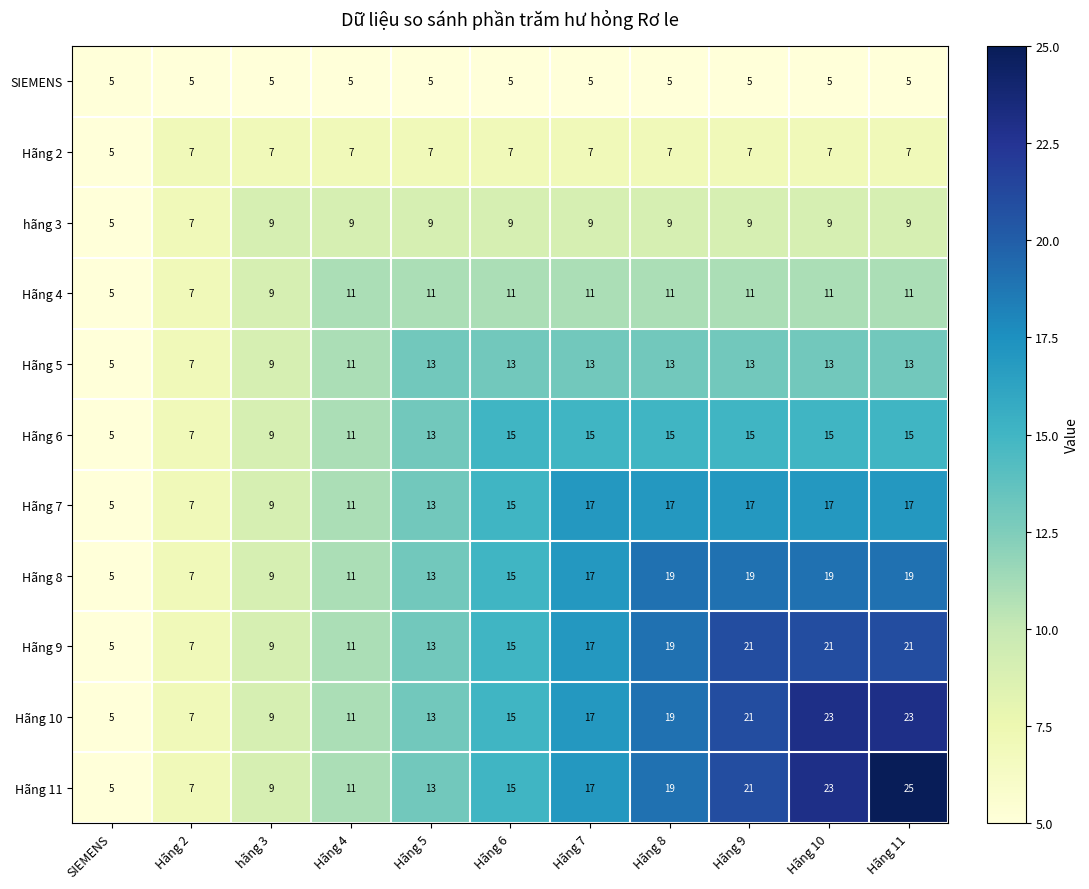

True or false: Hãng 9 has a value of 26 at Hãng 8.

False